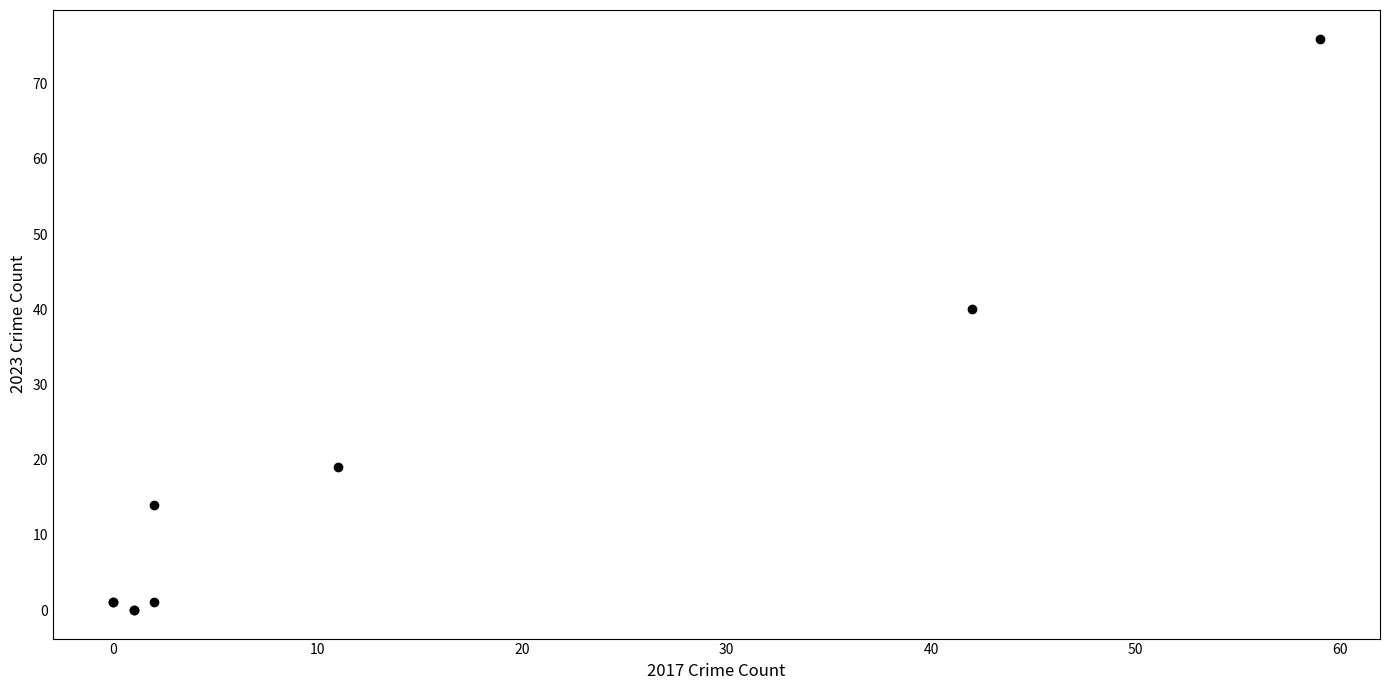

What Y value in the scatter plot is closest to 38?

40